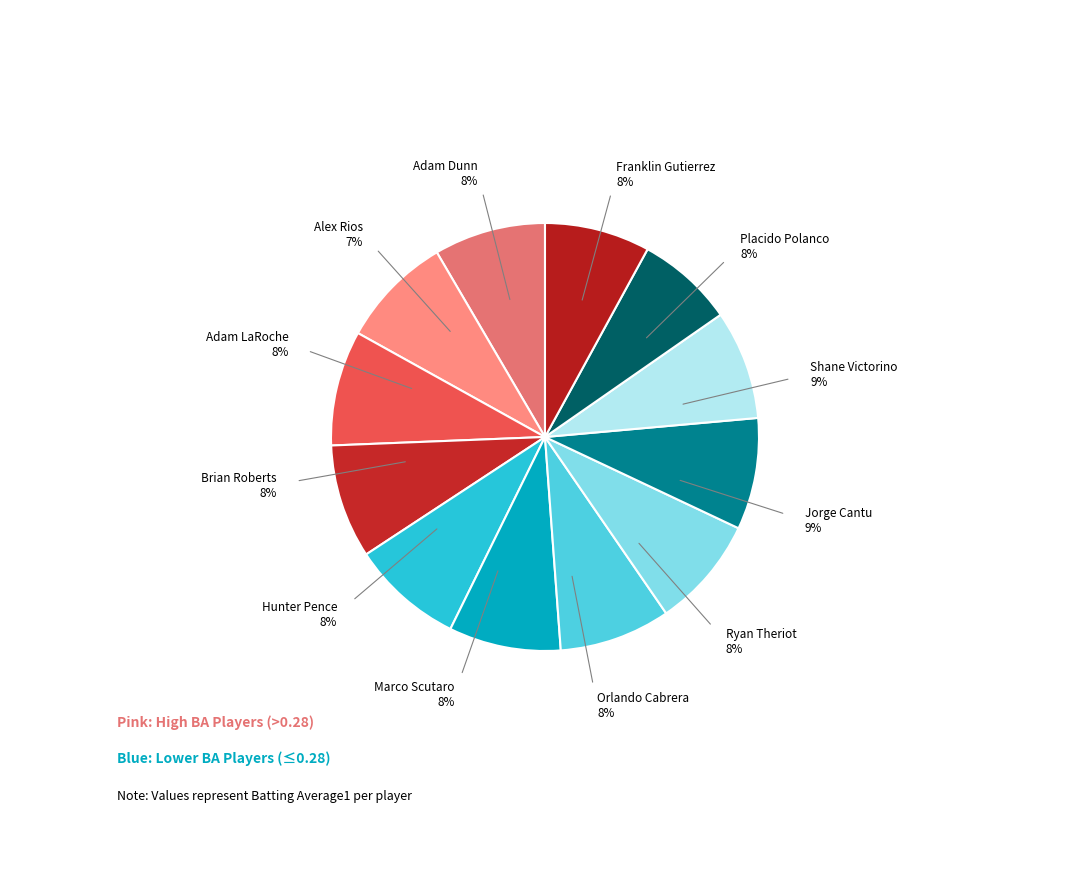

What is the smallest slice in the pie chart?

Alex Rios